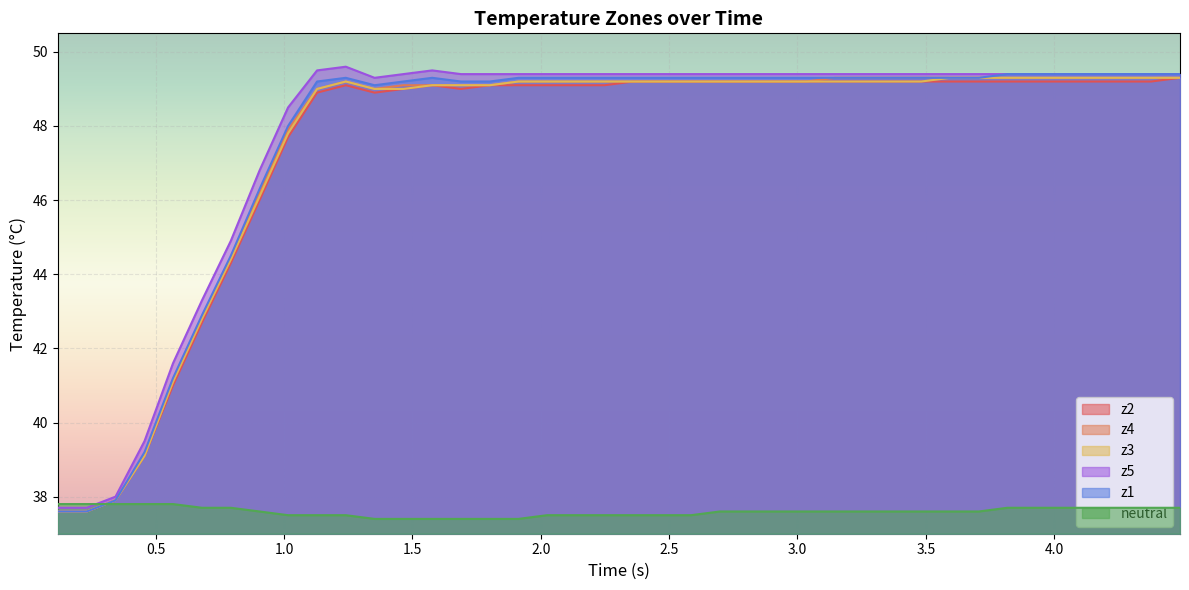

True or false: z4 and z3 cross at least once.

False